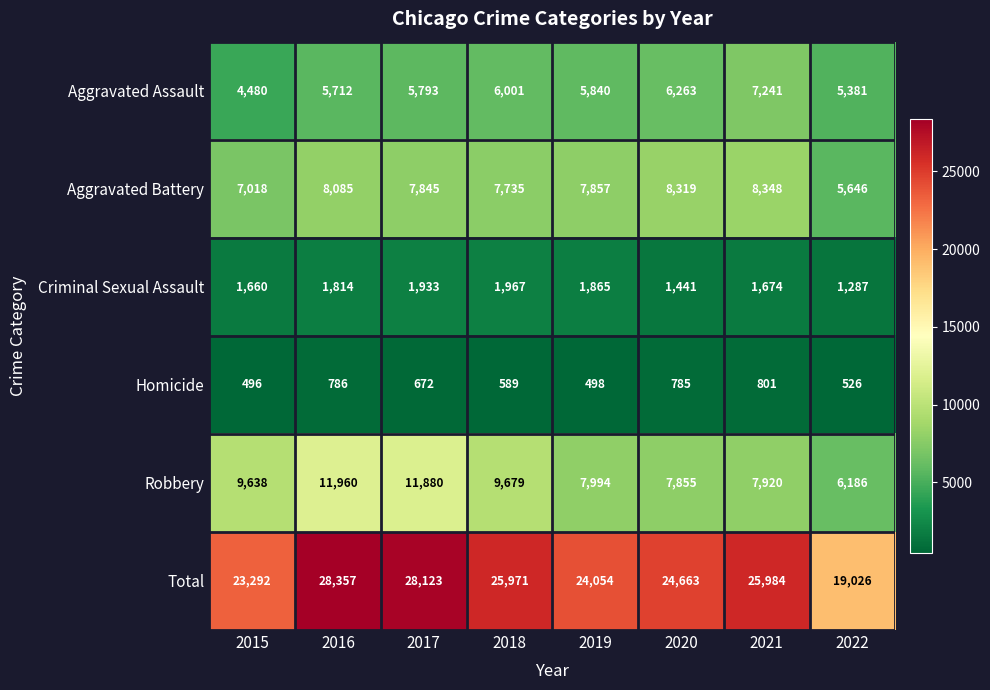

Count the number of data series in this chart.

6